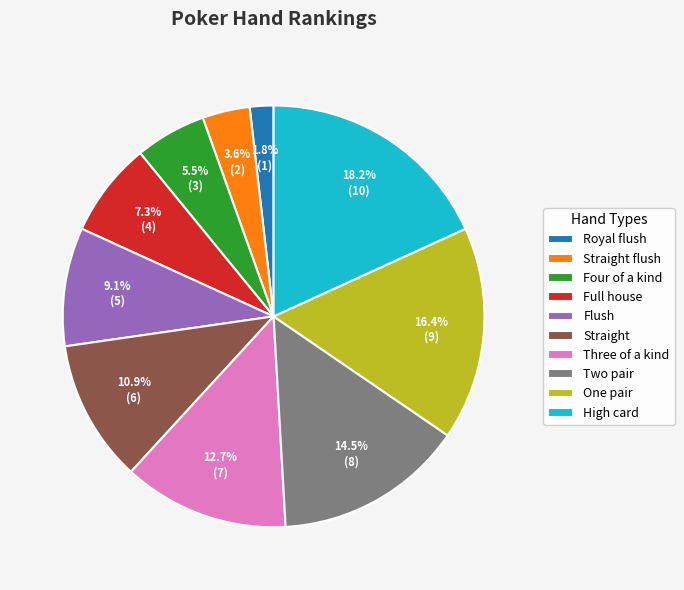

To the nearest percent, what is the combined percentage of Two pair and One pair?

31%